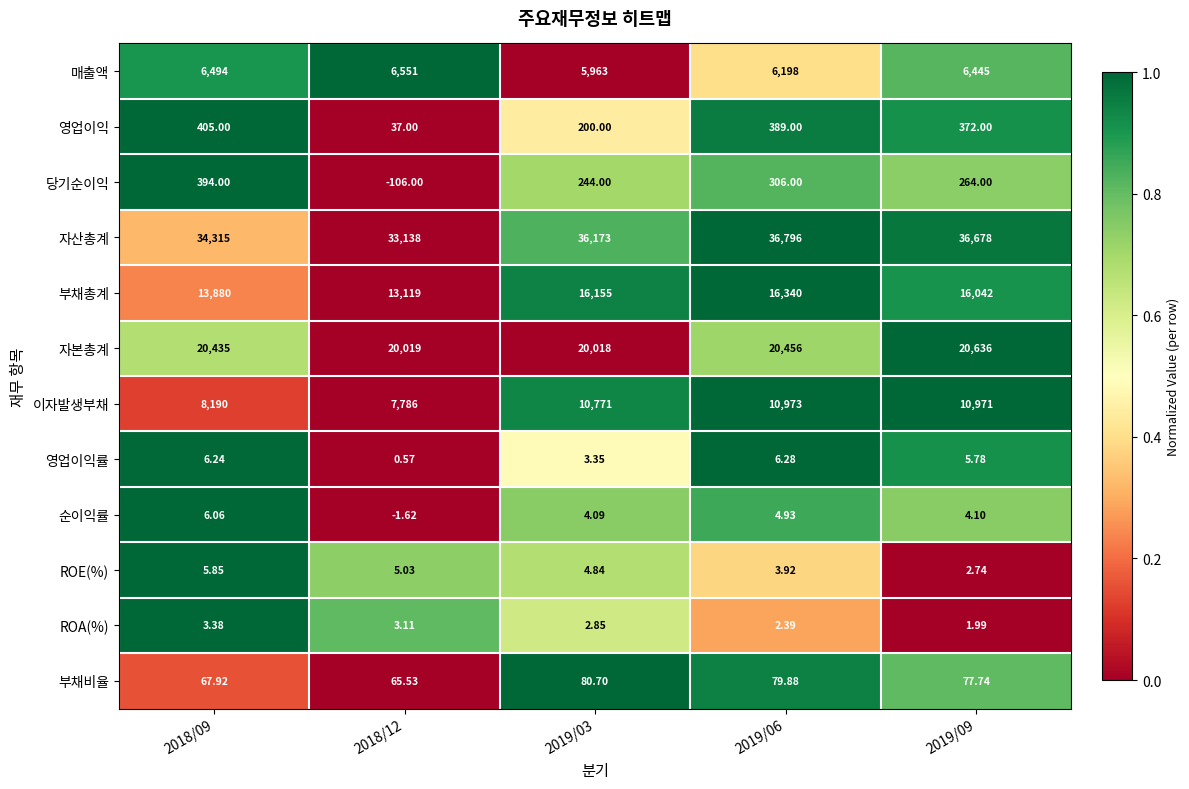

At which category is the sum across all series the highest?

2019/06